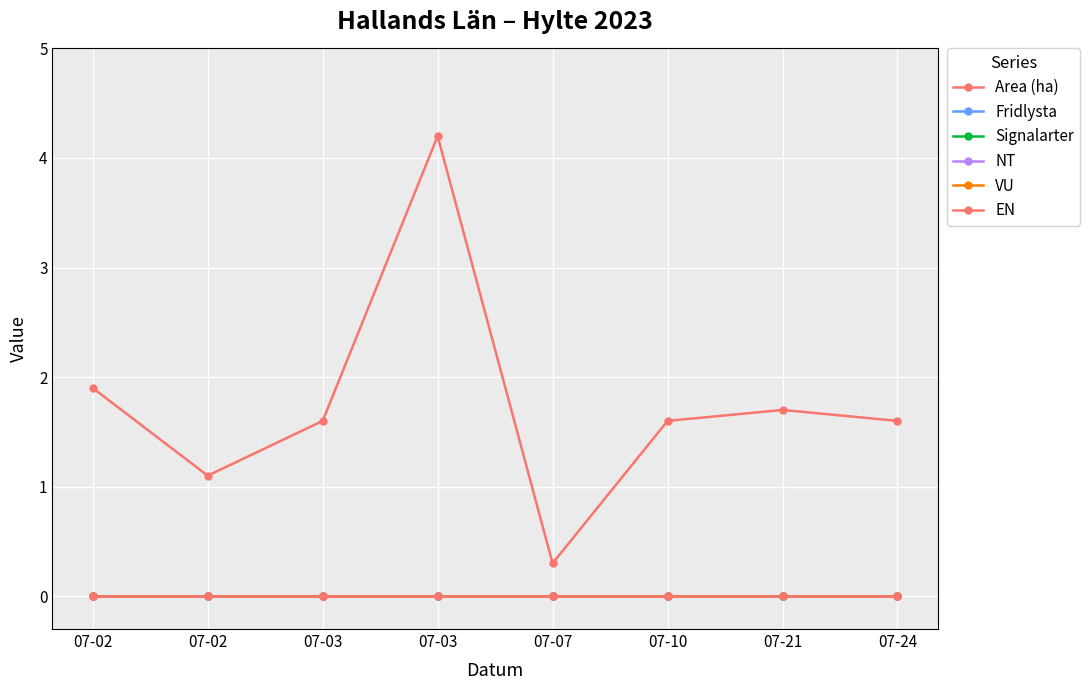

At which label is EN closest to 0?

07-02